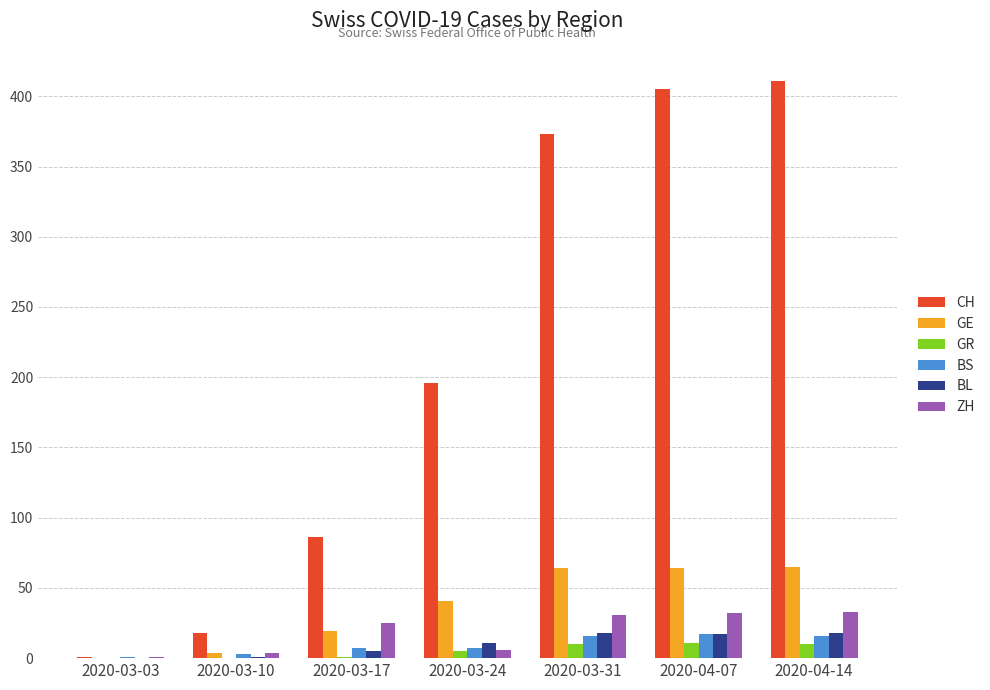

Which series has the largest total across all categories?

CH